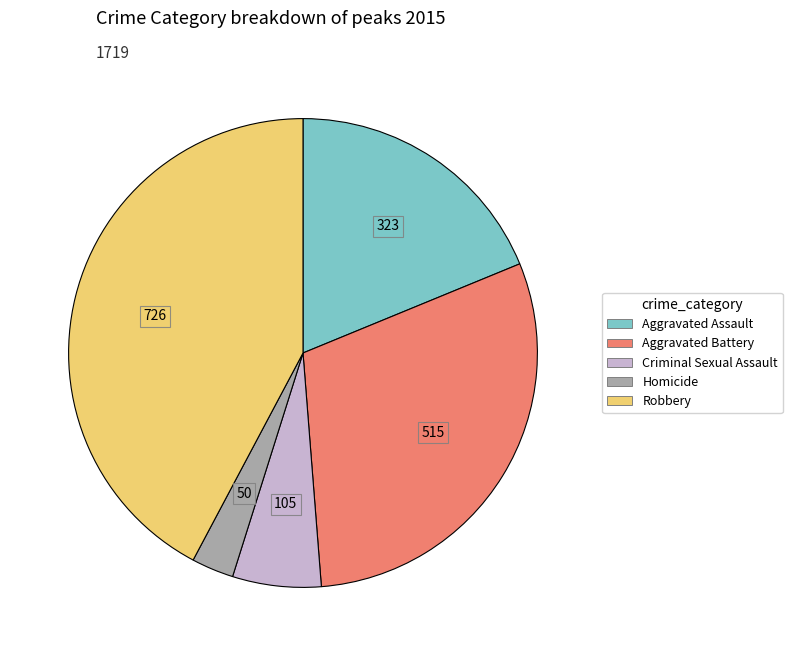

Between Aggravated Assault and Criminal Sexual Assault, which is larger?

Aggravated Assault